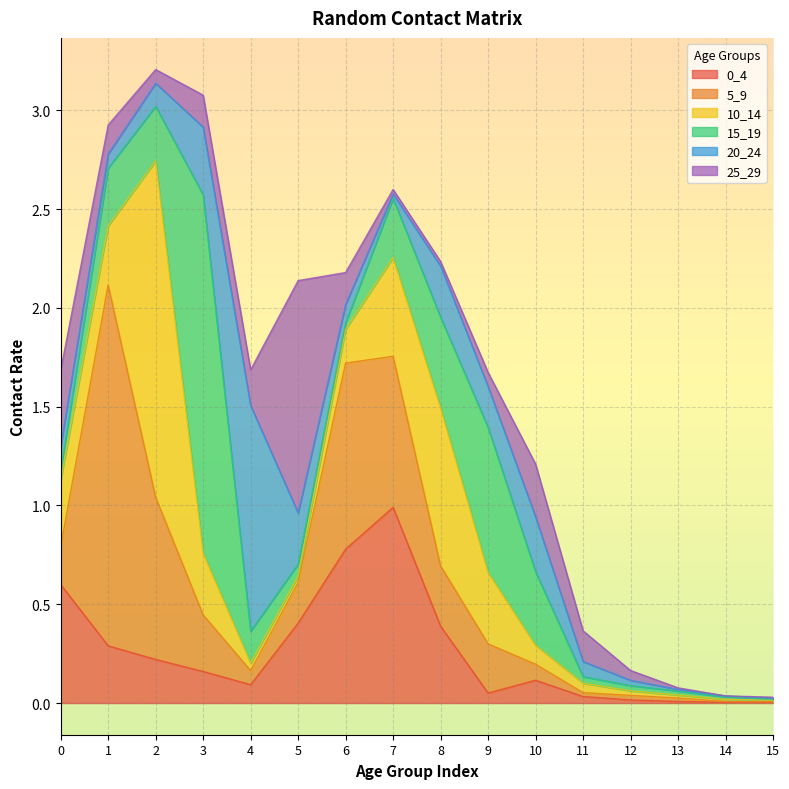

How many intersections are there between 20_24 and 0_4?

3